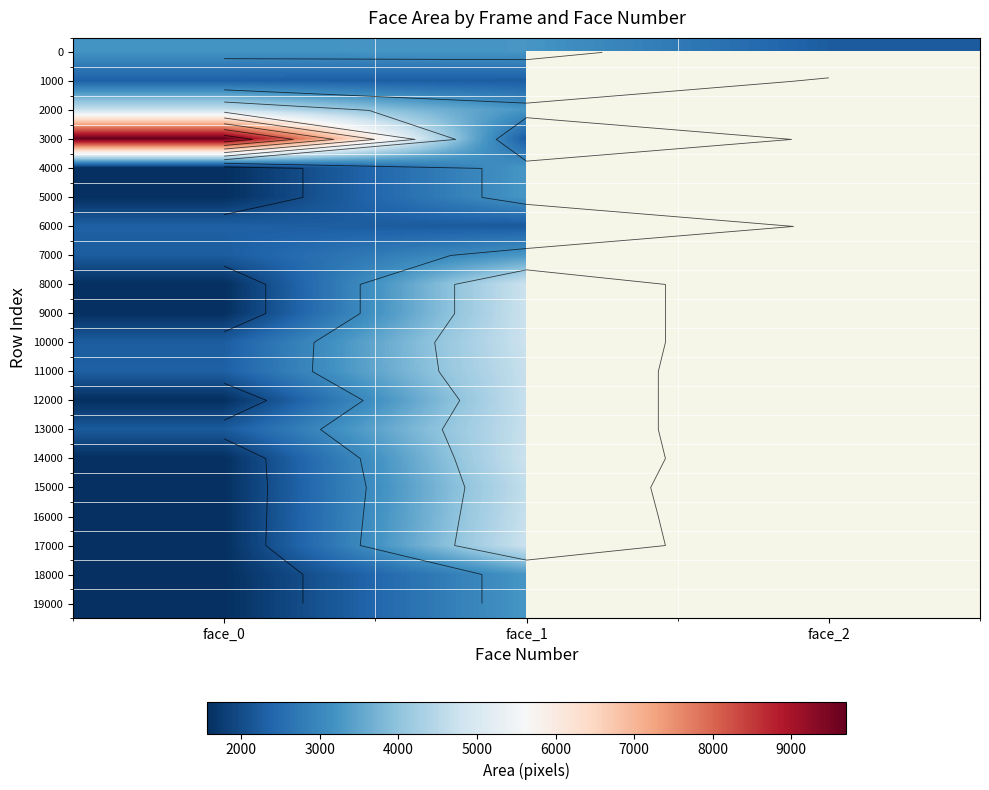

At how many categories does at least one series exceed 7274?

1